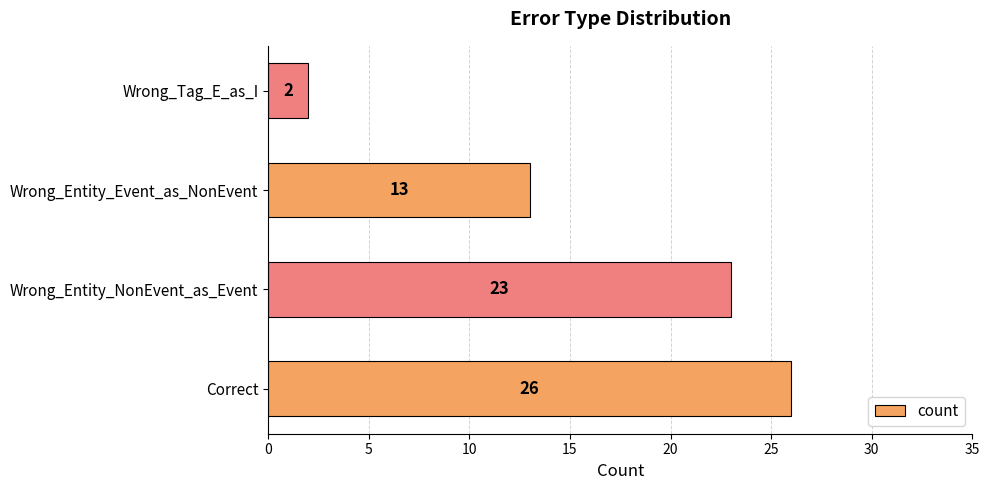

Approximately how many times larger is the value at Wrong_Entity_Event_as_NonEvent compared to Correct?

0.5